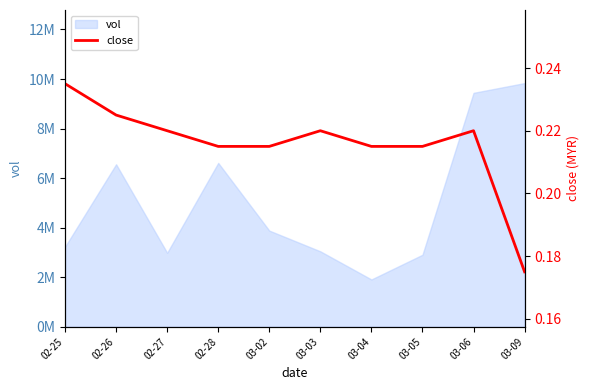

List the labels in order of value, largest first.

02-25, 02-26, 02-27, 03-03, 03-06, 02-28, 03-02, 03-04, 03-05, 03-09